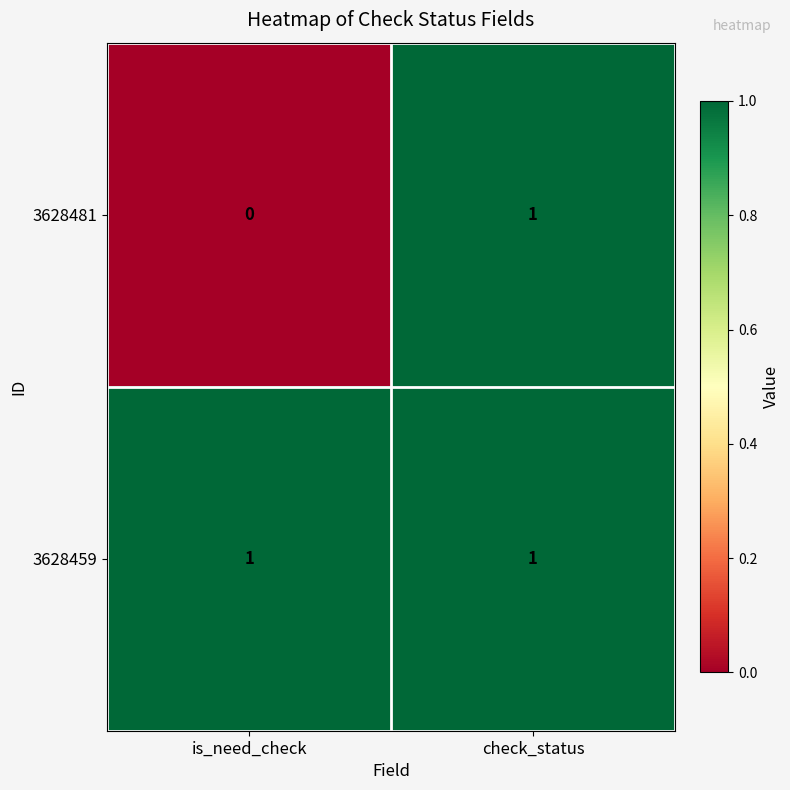

Where is 3628481 nearest to the value 0?

is_need_check